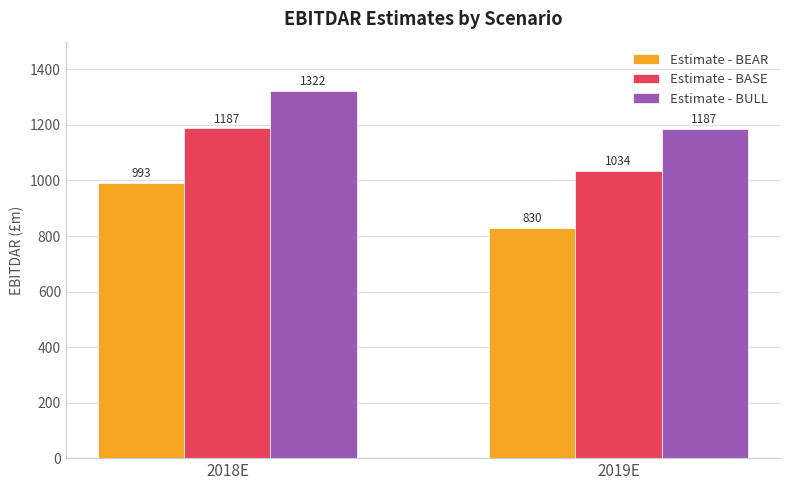

How many data points does each series have?

2